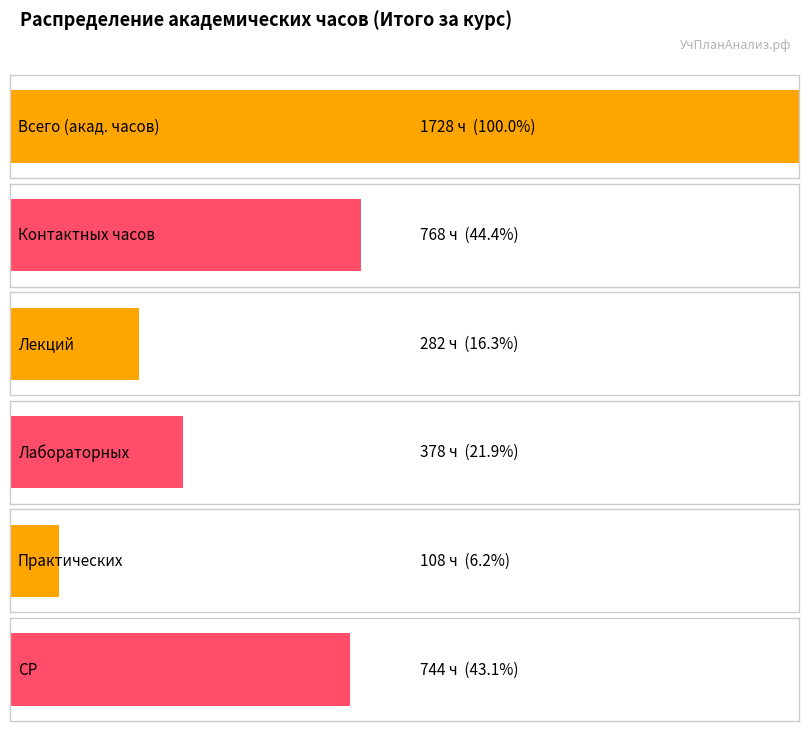

What are all the series names shown in the legend?

Всего (акад. часов), Контактных часов, Лекций, Лабораторных, Практических, СР